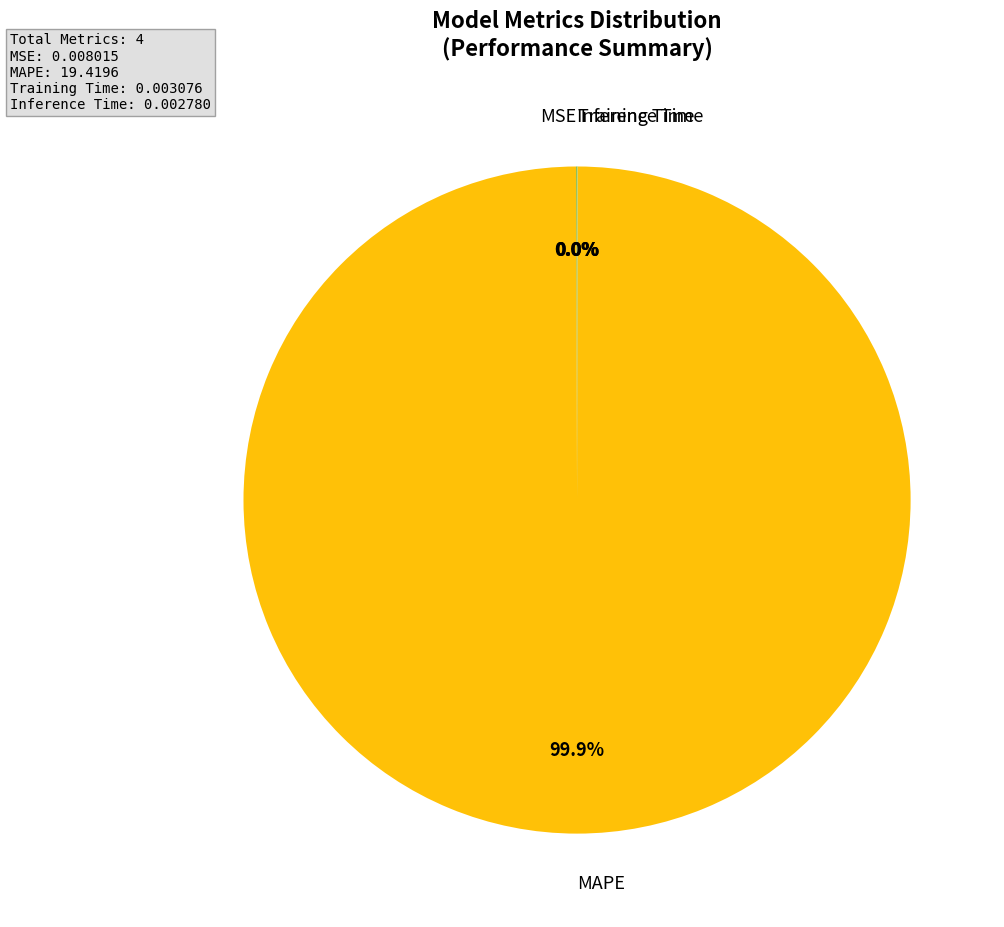

Is there any slice that represents more than half of the pie?

Yes